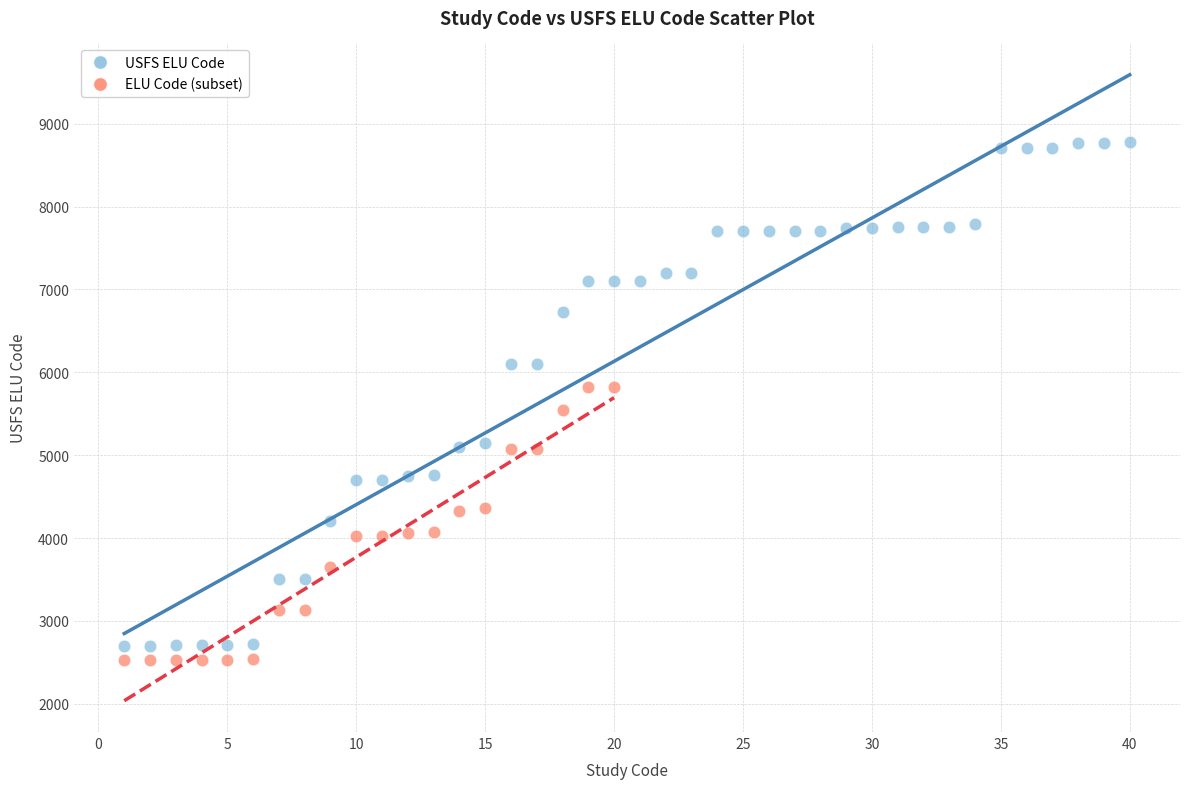

Which series reaches the maximum Y coordinate?

USFS ELU Code